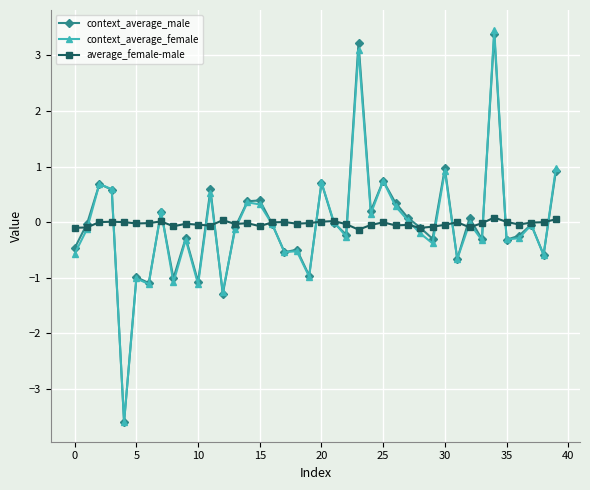

How many data points does each series have?

40